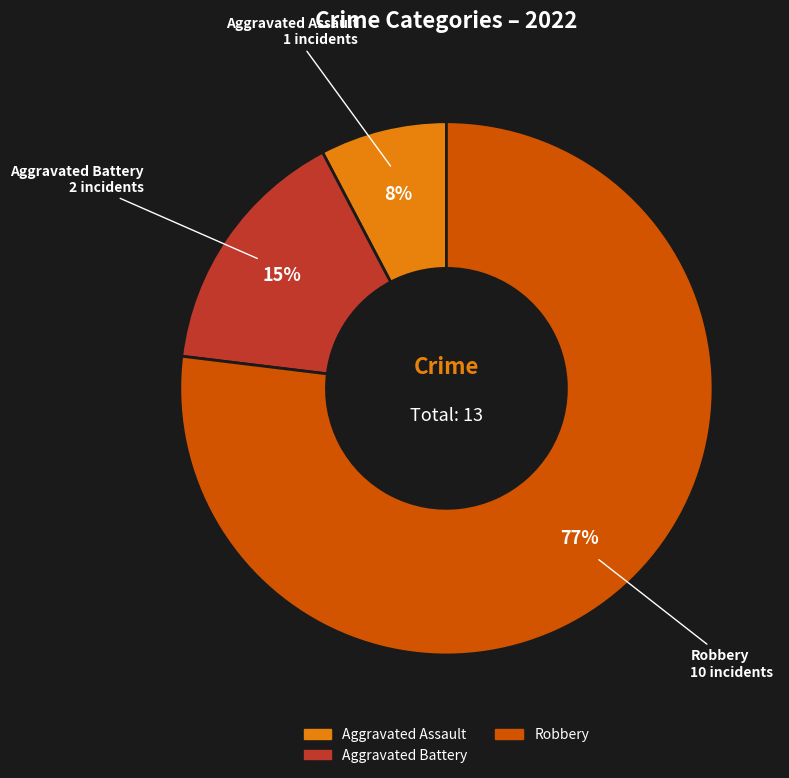

Is there a majority slice in this chart?

Yes